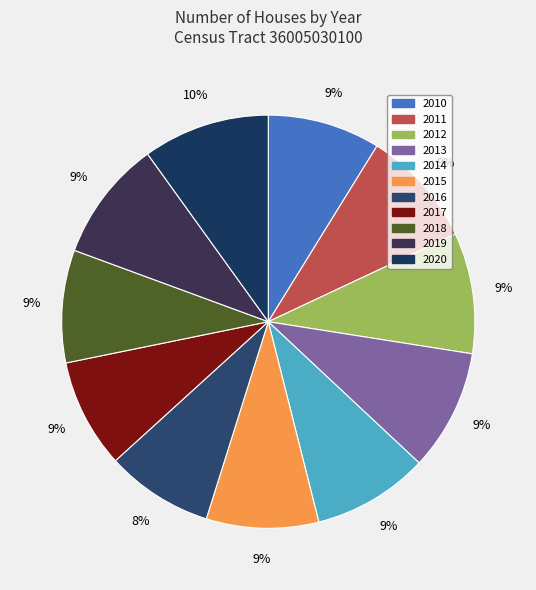

What is the change in value from 2010 to 2017?

-18